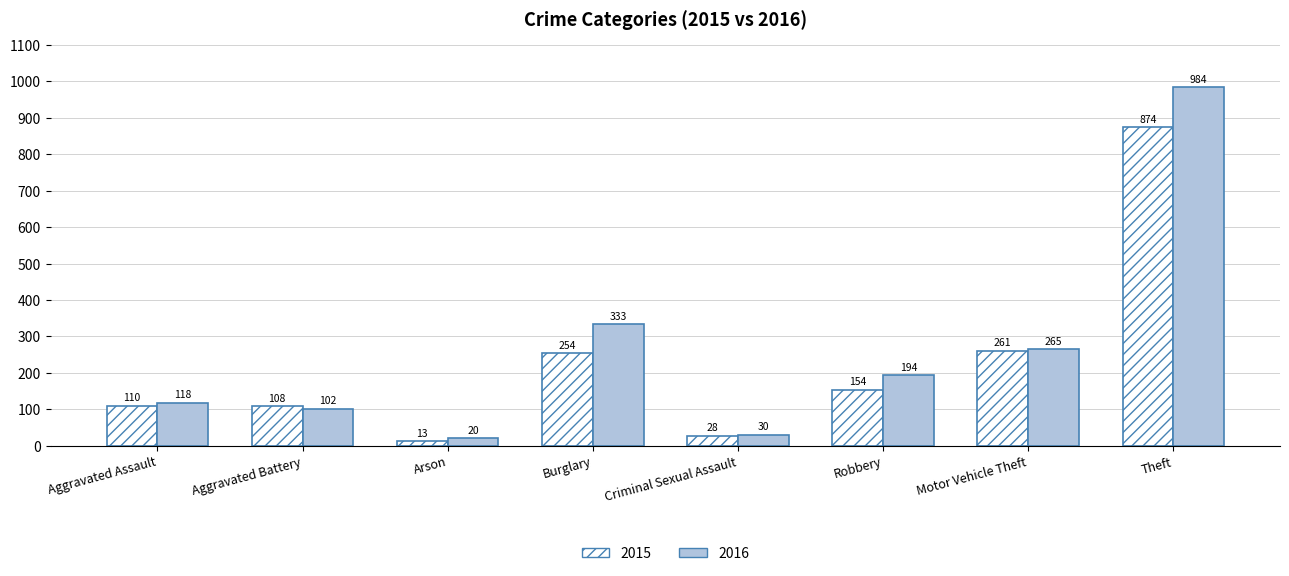

How many groups of bars are there?

8